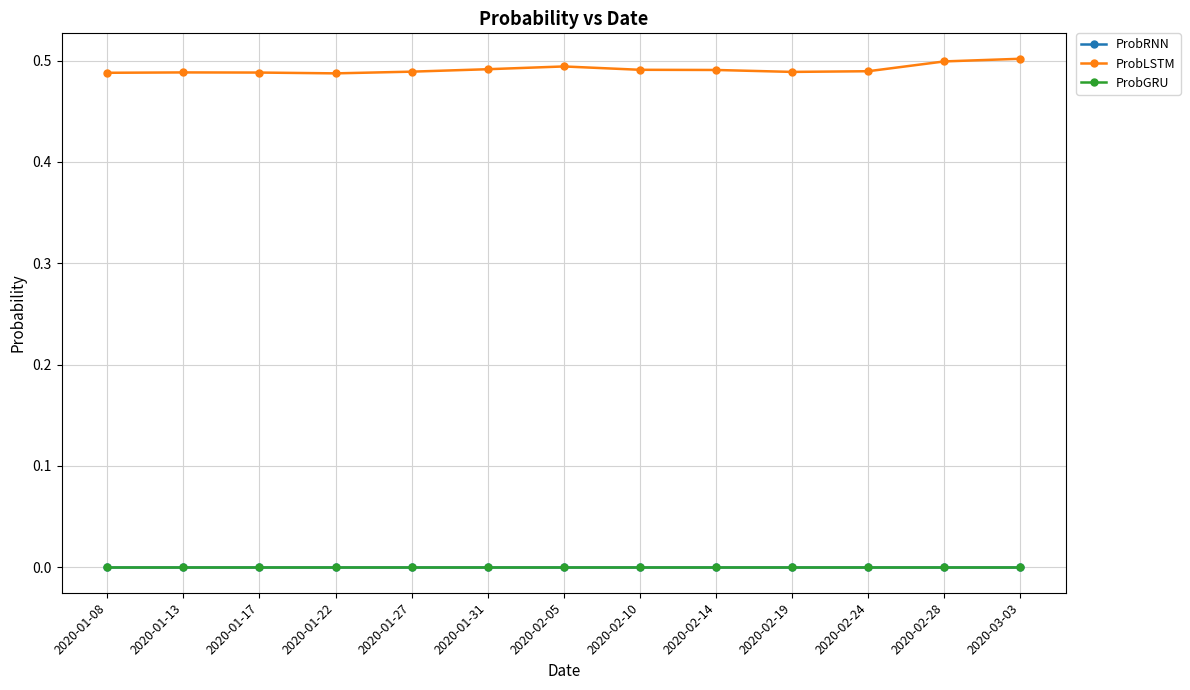

Which category has the highest value across all series?

2020-03-03